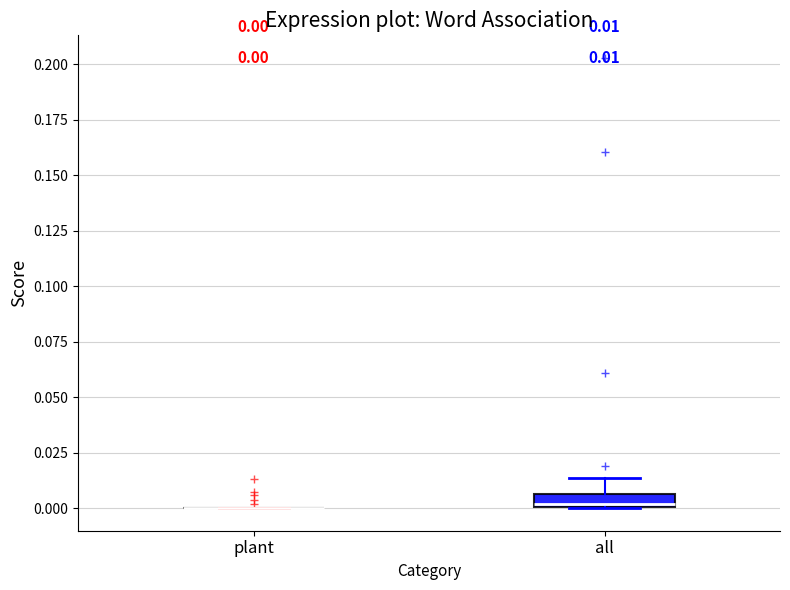

Which box is the tallest, from its lower edge to its upper edge?

all